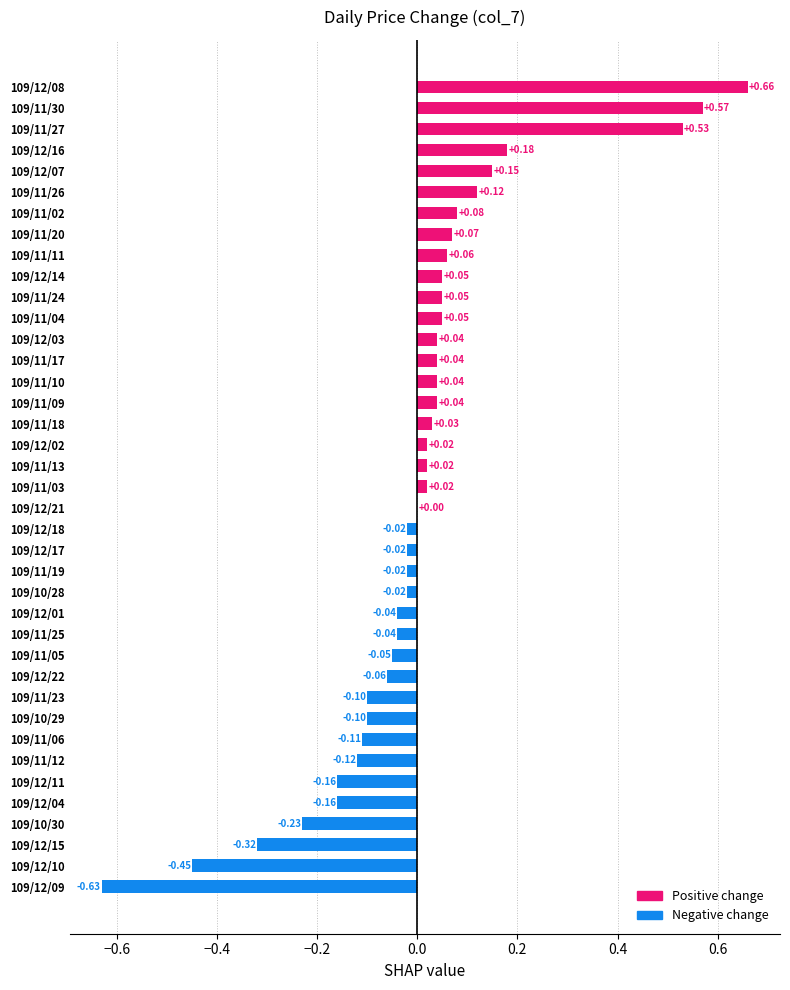

Between 109/11/27 and 109/11/11, which is larger?

109/11/27